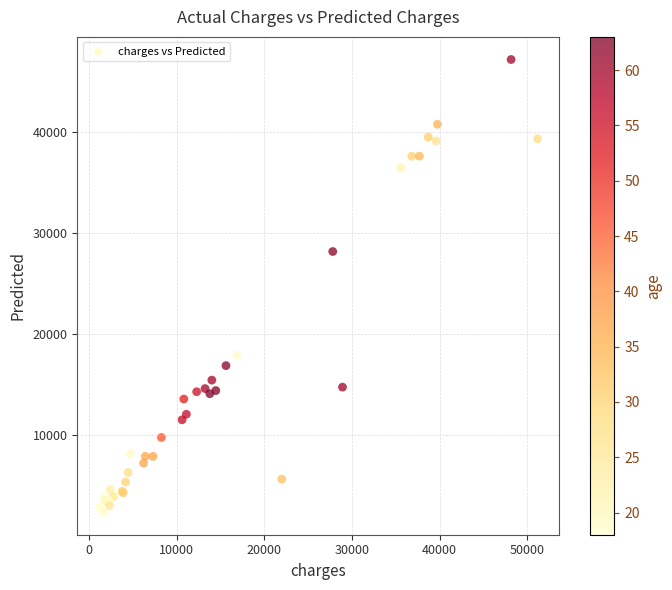

What Y value in the scatter plot is closest to 24776?

28163.5